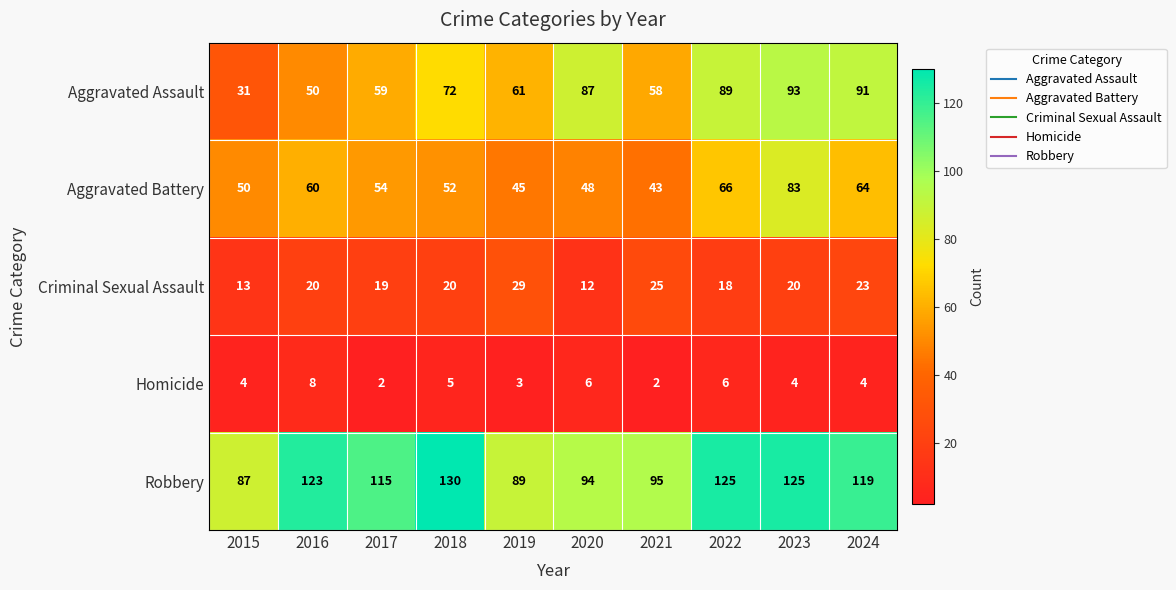

What is the smallest value displayed?

2